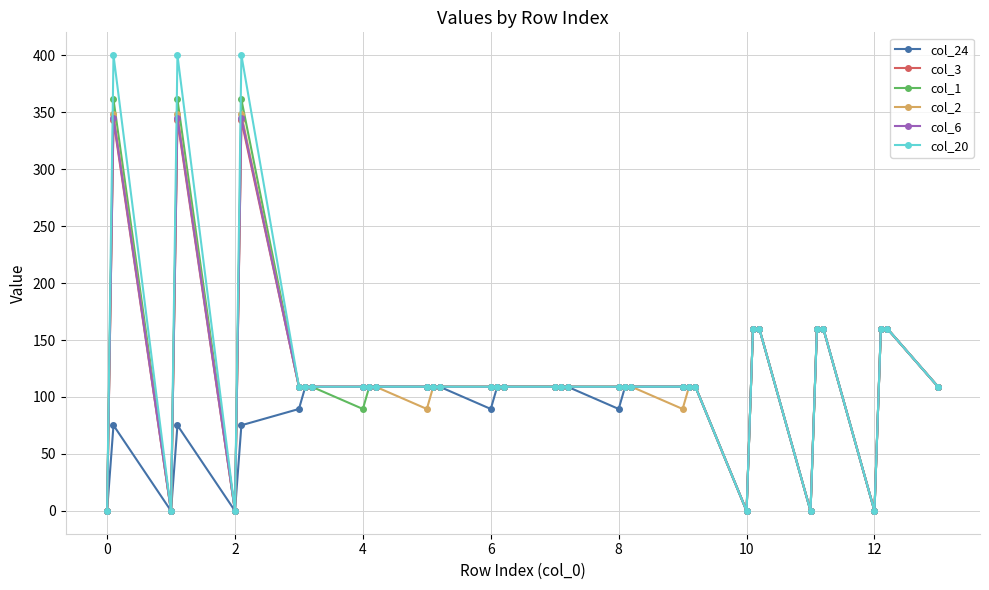

True or false: col_6 has more than 1 points higher than both neighbors.

True